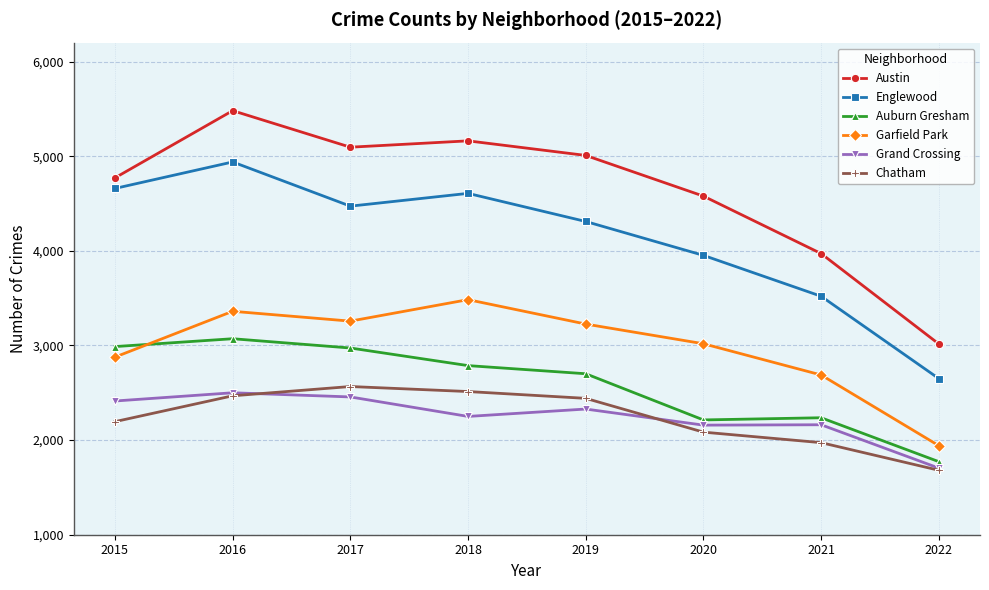

Between 2020 and 2021, which series saw the biggest shift?

Austin